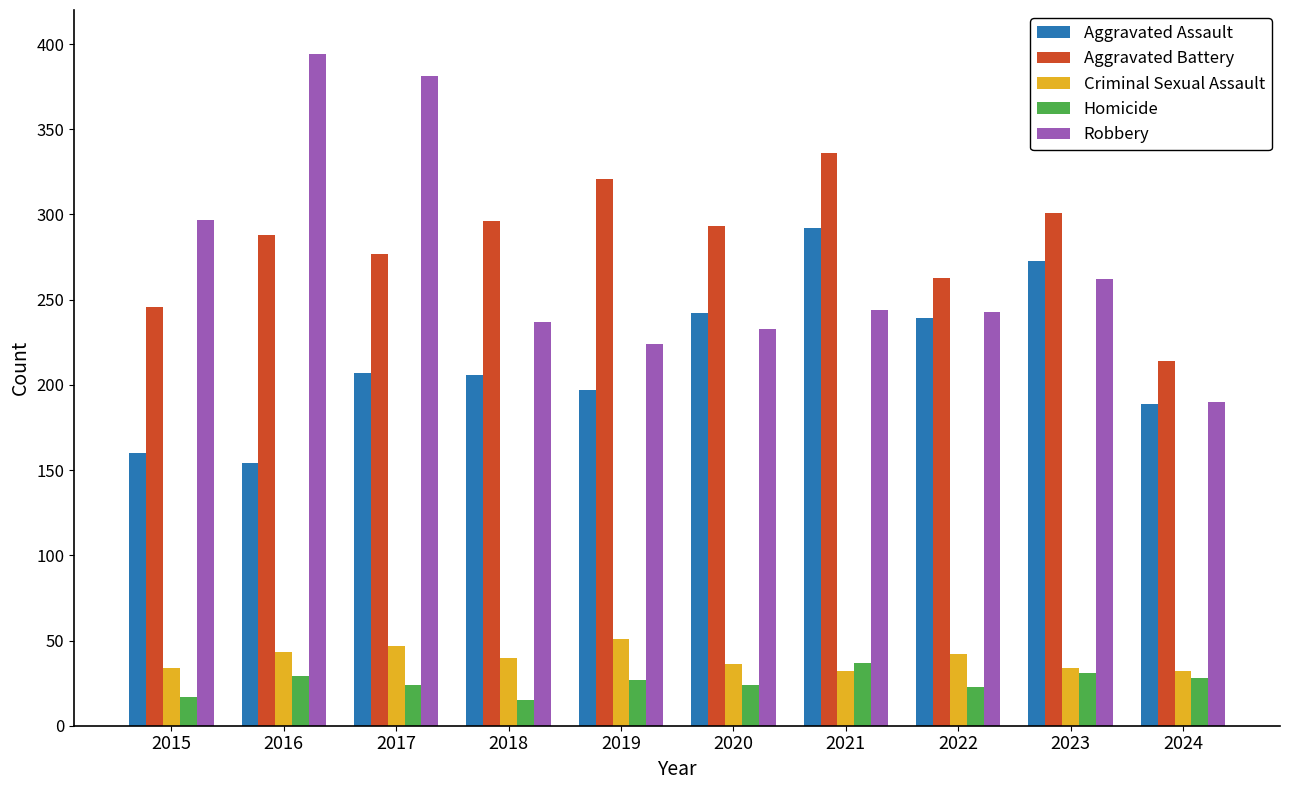

What is the value of the Homicide bar at the 9th from the left?

31